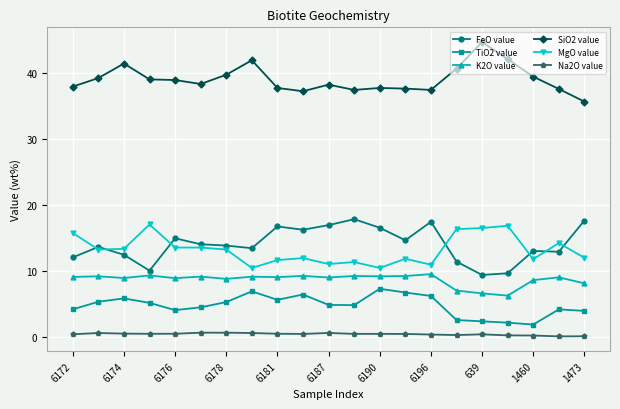

What is the highest value of the MgO value series?

17.0